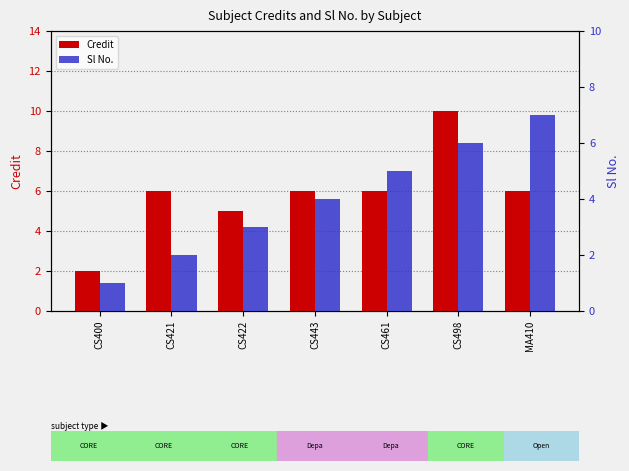

At MA410, list the series in order from largest to smallest.

Sl No., Credit